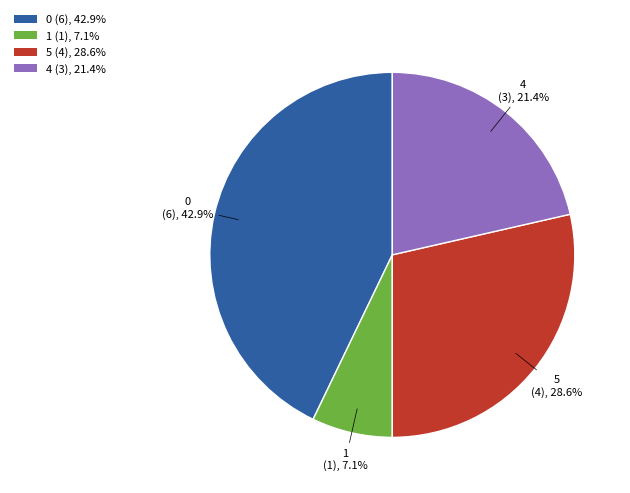

Is it true that 4 is 34% of the pie?

False